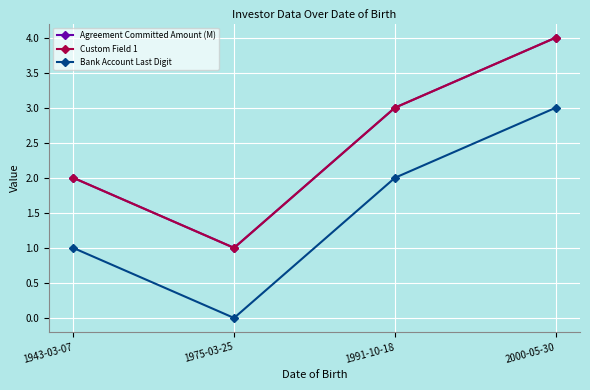

Does the chart have visible grid lines?

Yes